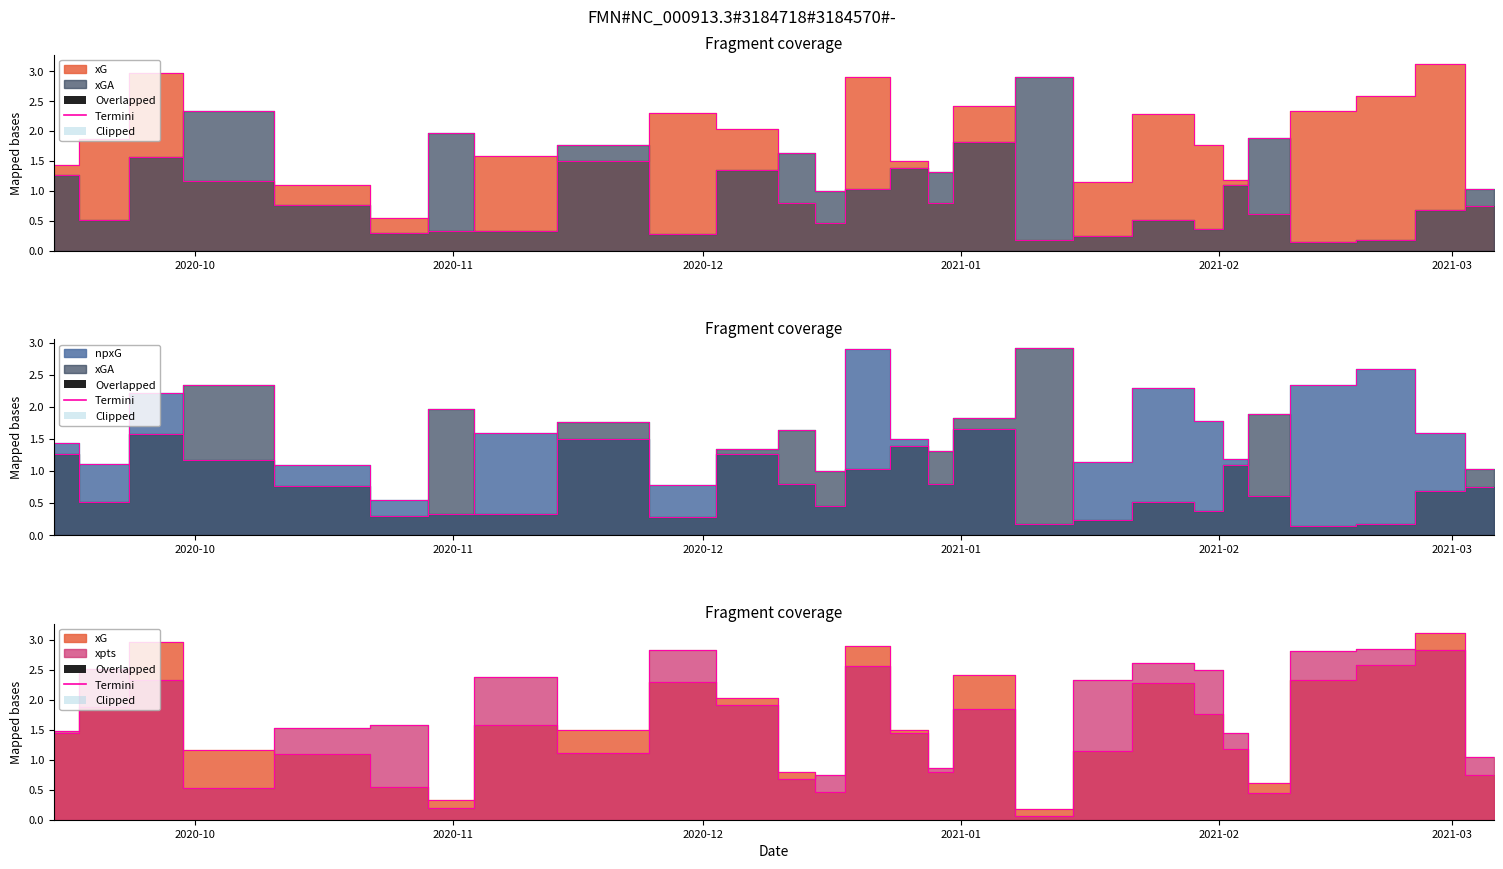

List the series in order of their overall mean, lowest first.

xGA, npxG, xG, xpts